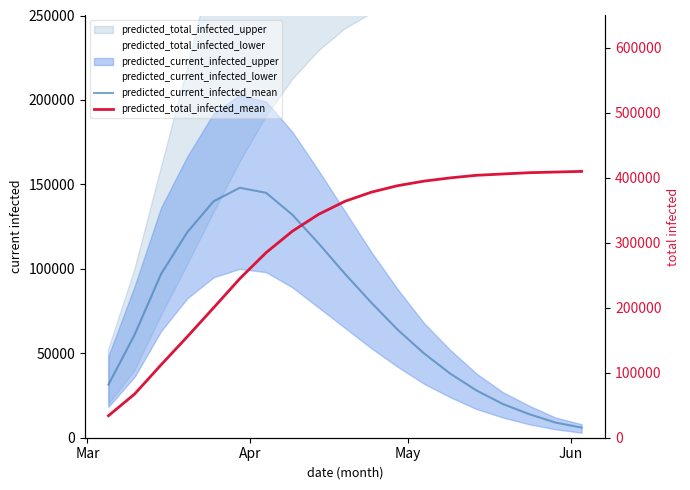

Reading right to left, what are all the values shown in this chart?

predicted_current_infected_mean: 6000	9000	14000	20000	28000	38000	50000	64000	80000	97000	115000	132000	145000	148000	140000	121680	96900	61107	31459
predicted_total_infected_mean: 410000	409000	408000	406000	404000	400000	395000	388000	378000	364000	344000	318000	285000	245000	200000	155536	112094	67395	33856